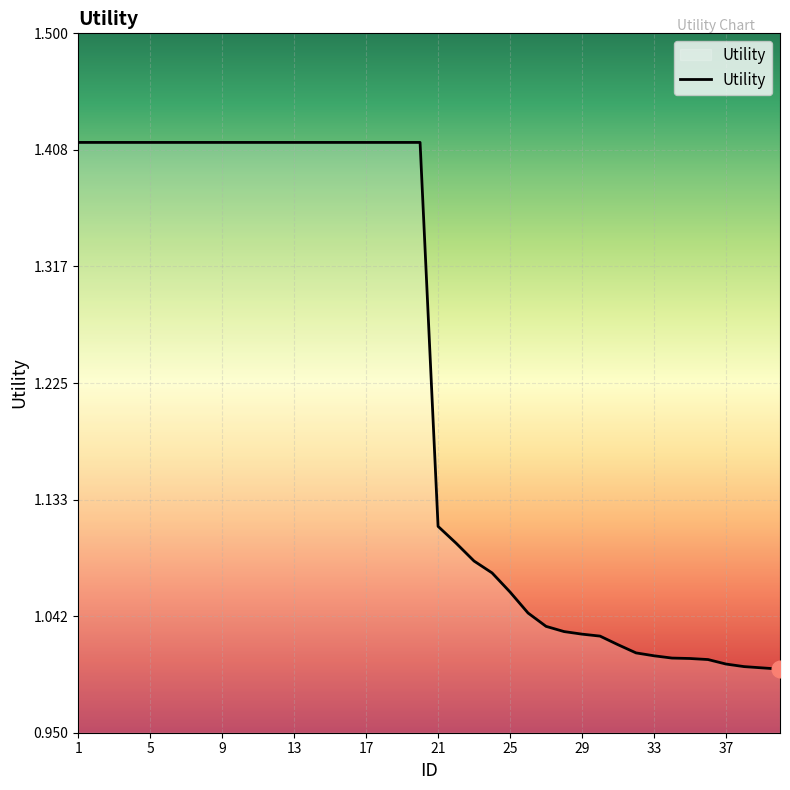

What is the sum of all values?

49.0